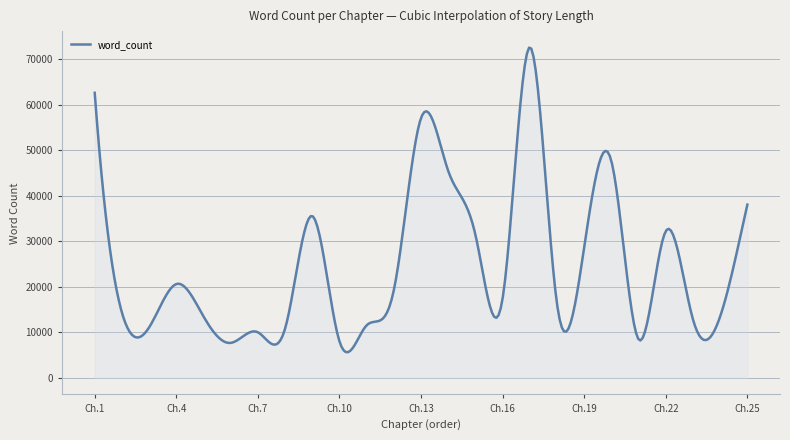

What is the maximum value shown in the chart?

72580.8